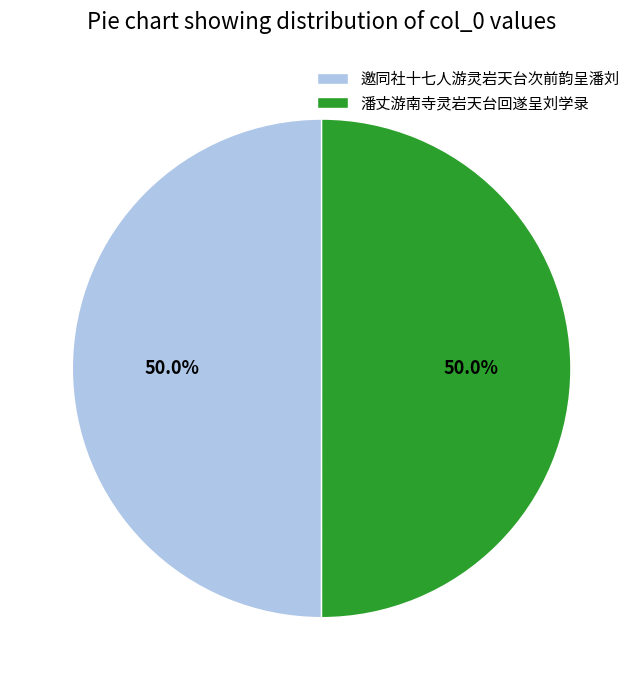

How much of the chart is everything except 潘丈游南寺灵岩天台回遂呈刘学录?

50.0%